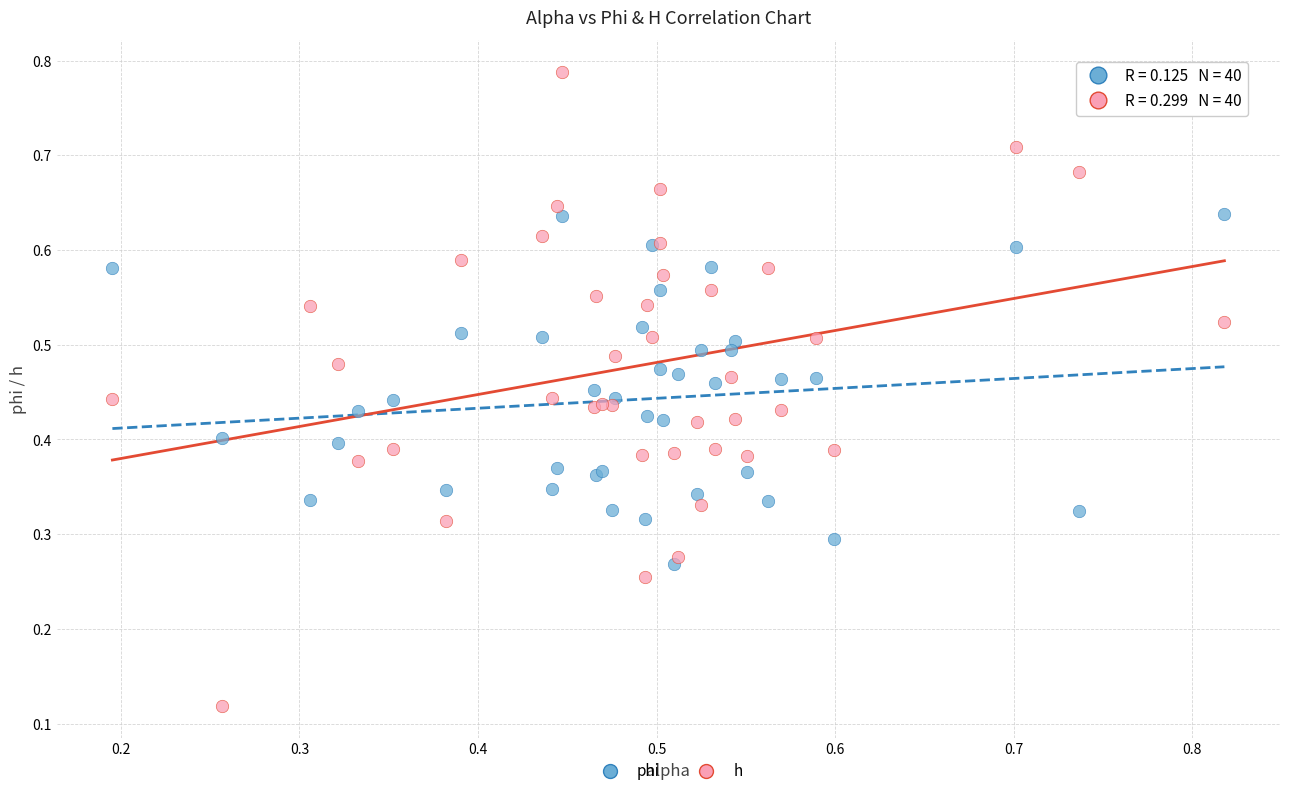

Which series contains the lowest Y value?

h